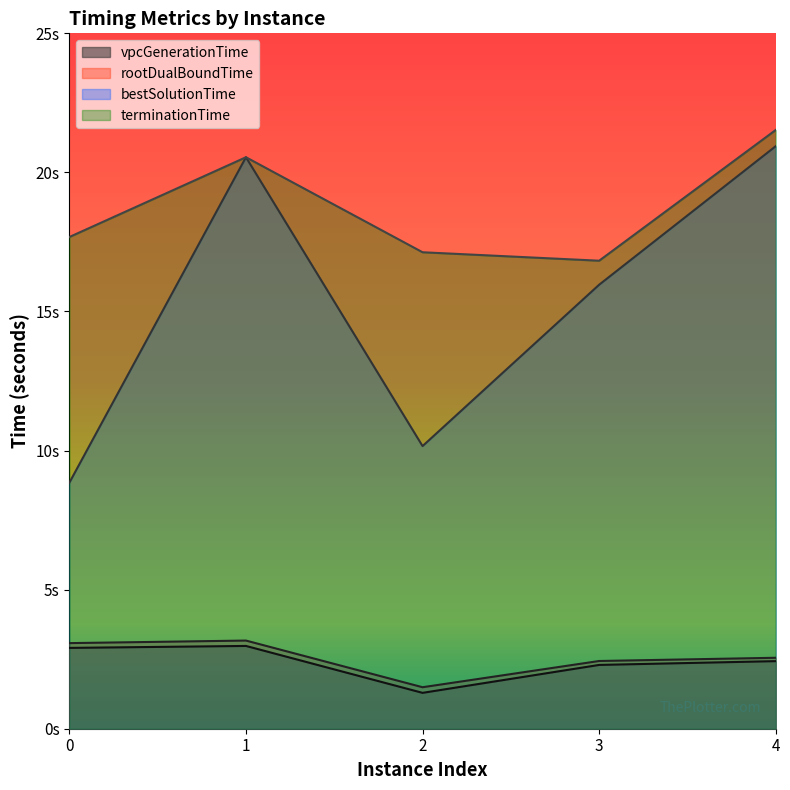

How many lines are shown in the chart?

4